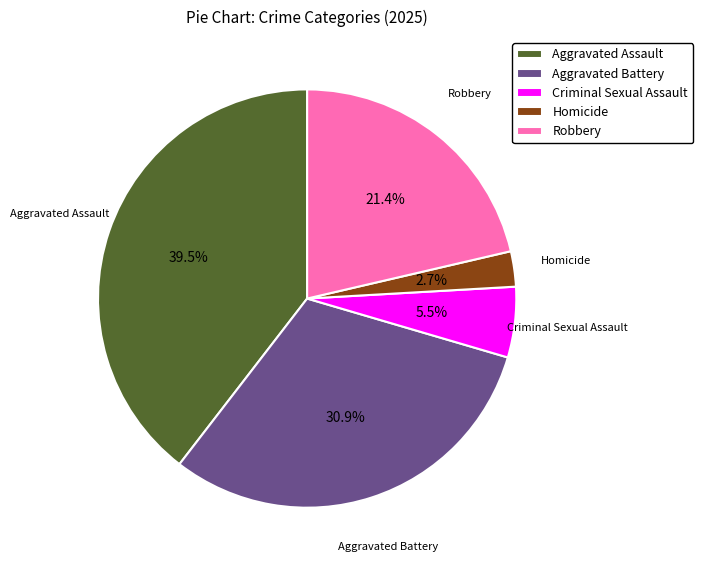

How many segments does this pie chart have?

5